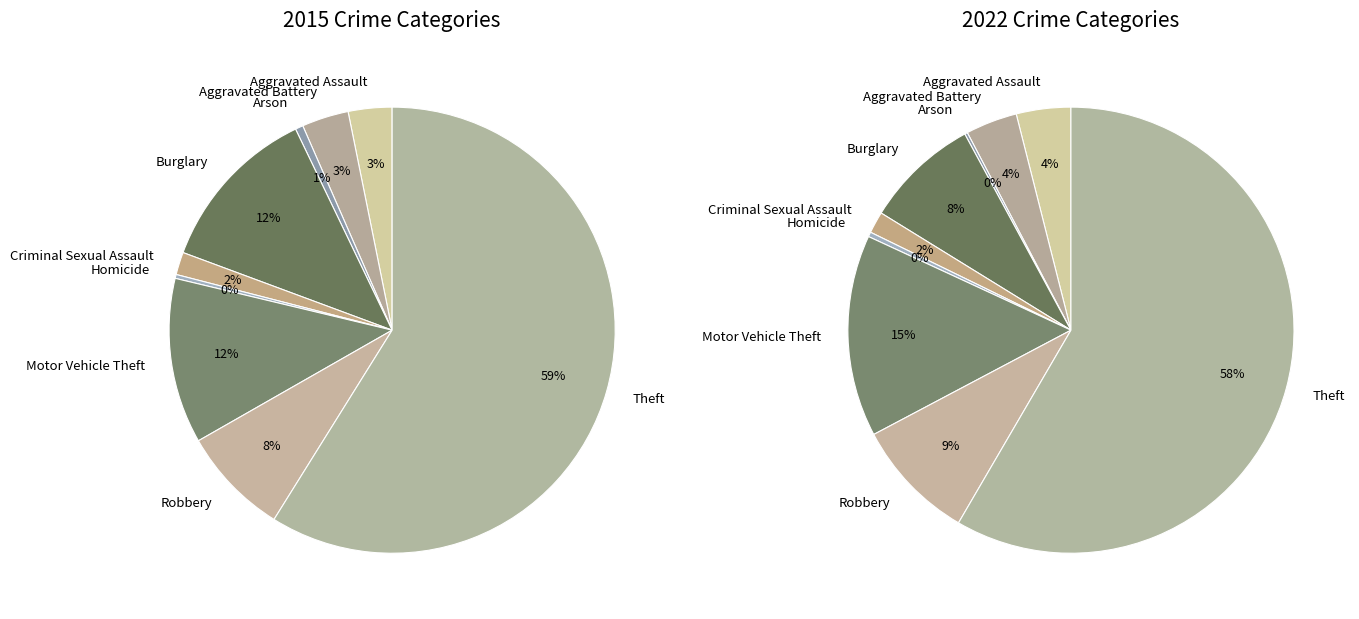

To the nearest percent, what is the difference between the largest and smallest slice percentages?

59%